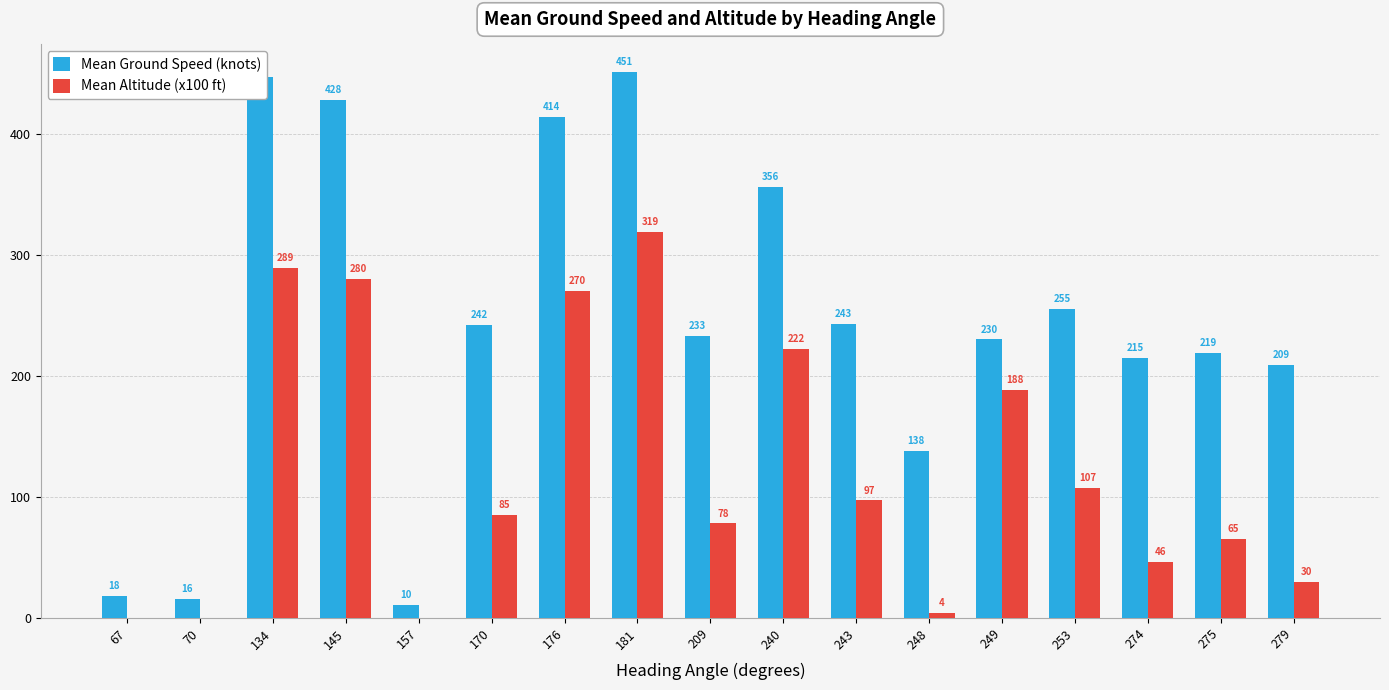

What value does the Mean Altitude (x100 ft) series have at 274?

46.0